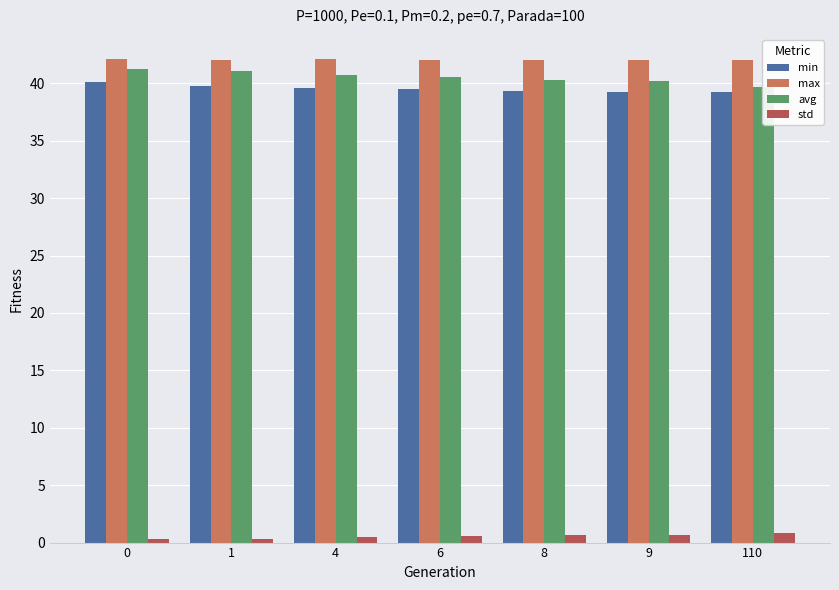

What is the value of the min bar at the 2nd from the left?

39.7